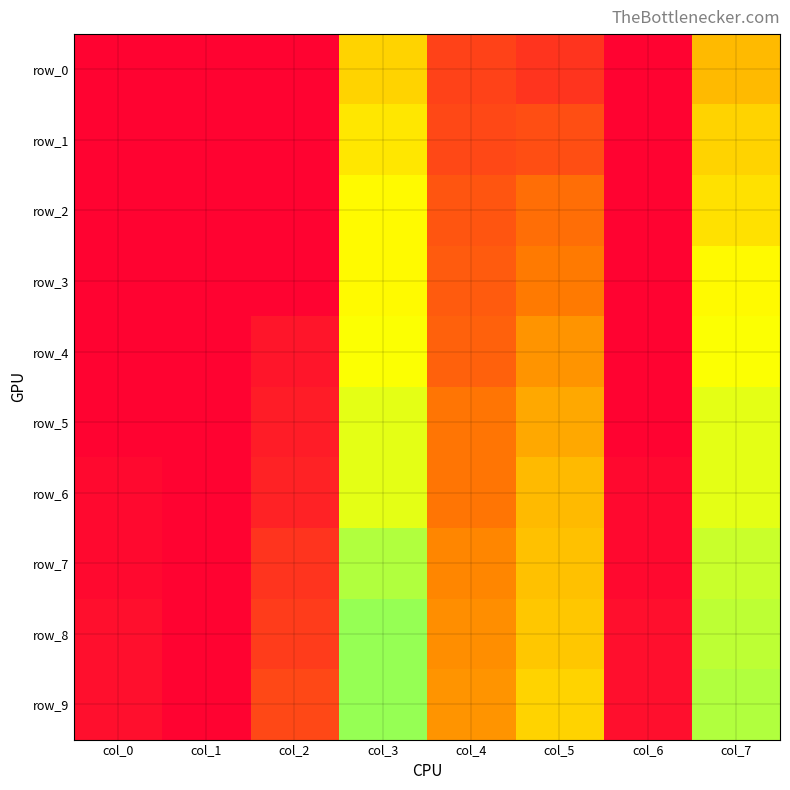

The value of row_0 at col_3 is 0.6. True or false?

True